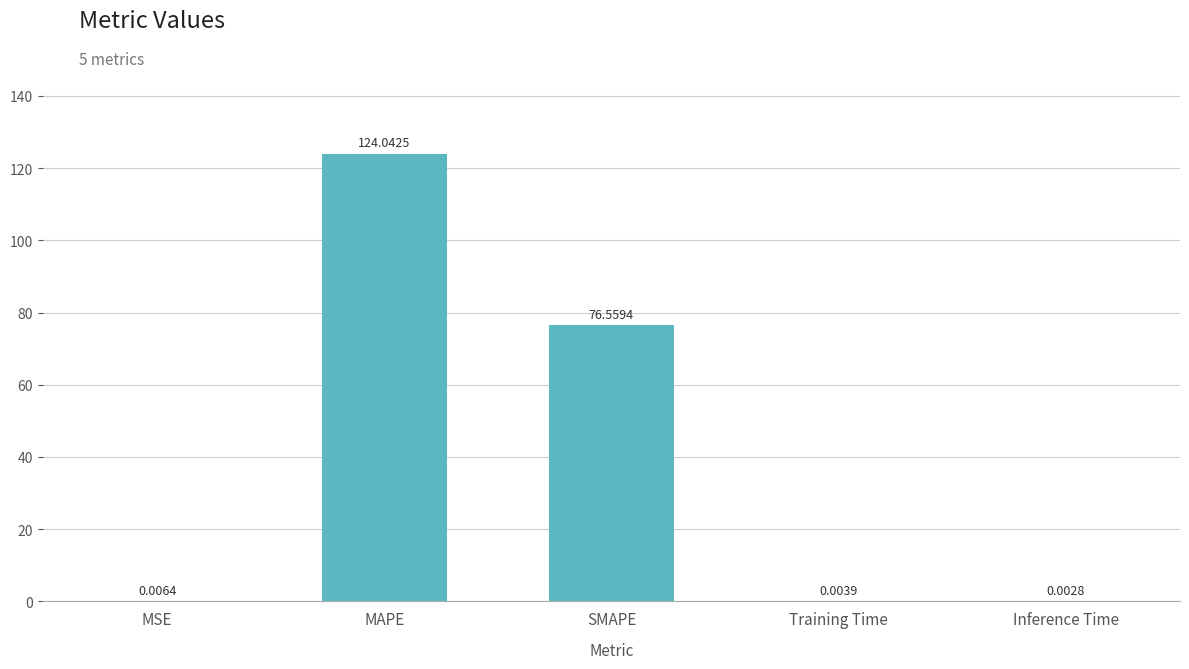

Where is the data nearest to the value 62?

SMAPE